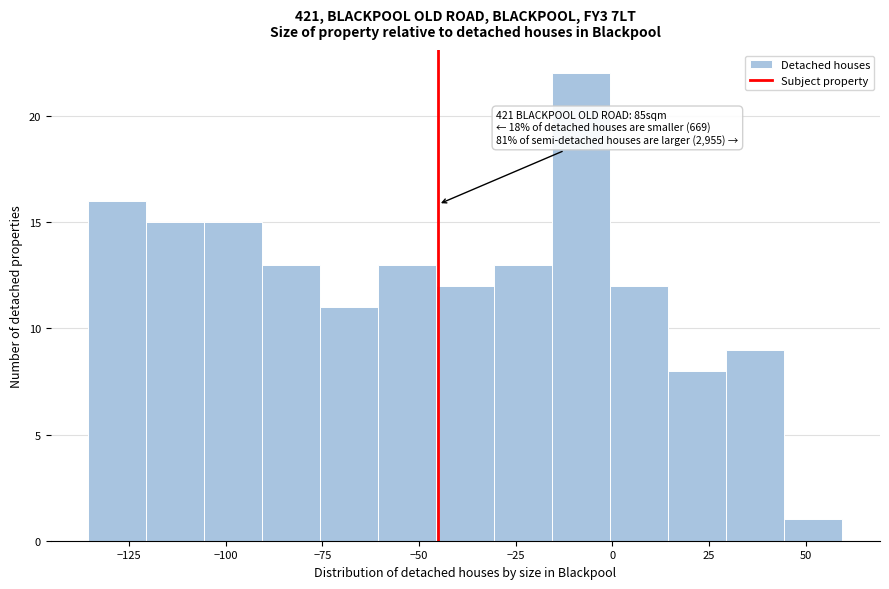

Around what value on the x-axis is the tallest bar? Give the approximate position of its centre, as read against the axis.

-10